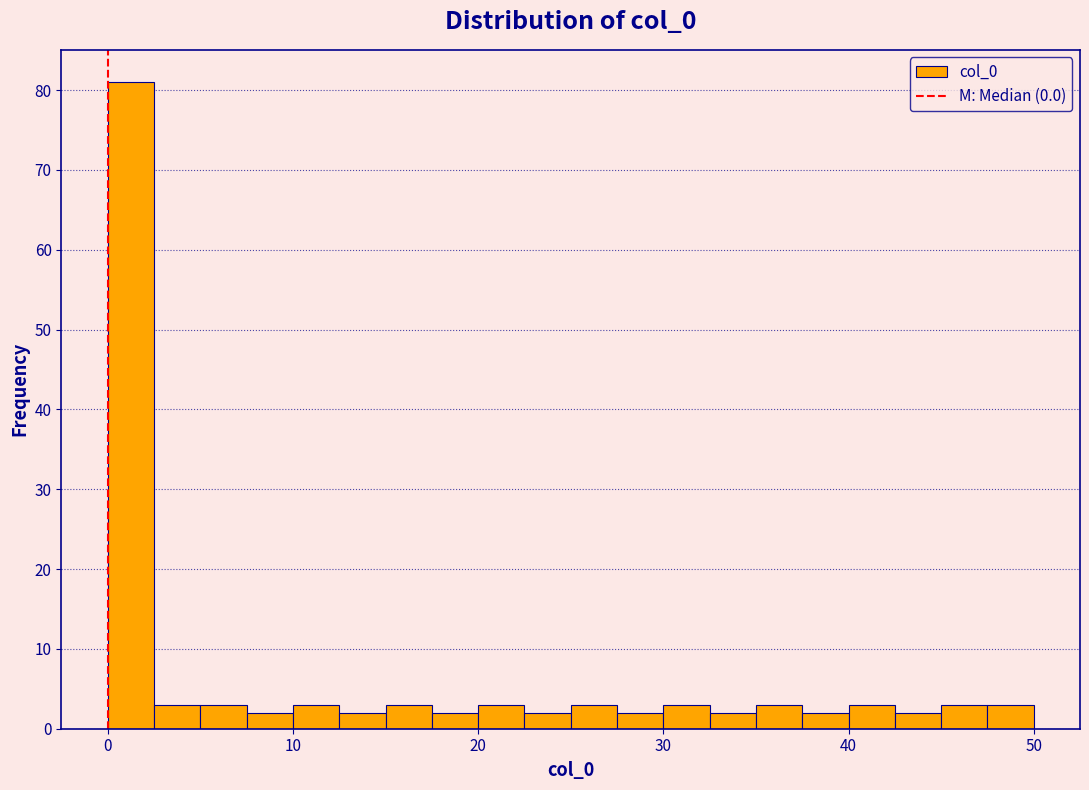

Read against the x-axis, roughly where is the centre of the tallest bar?

1